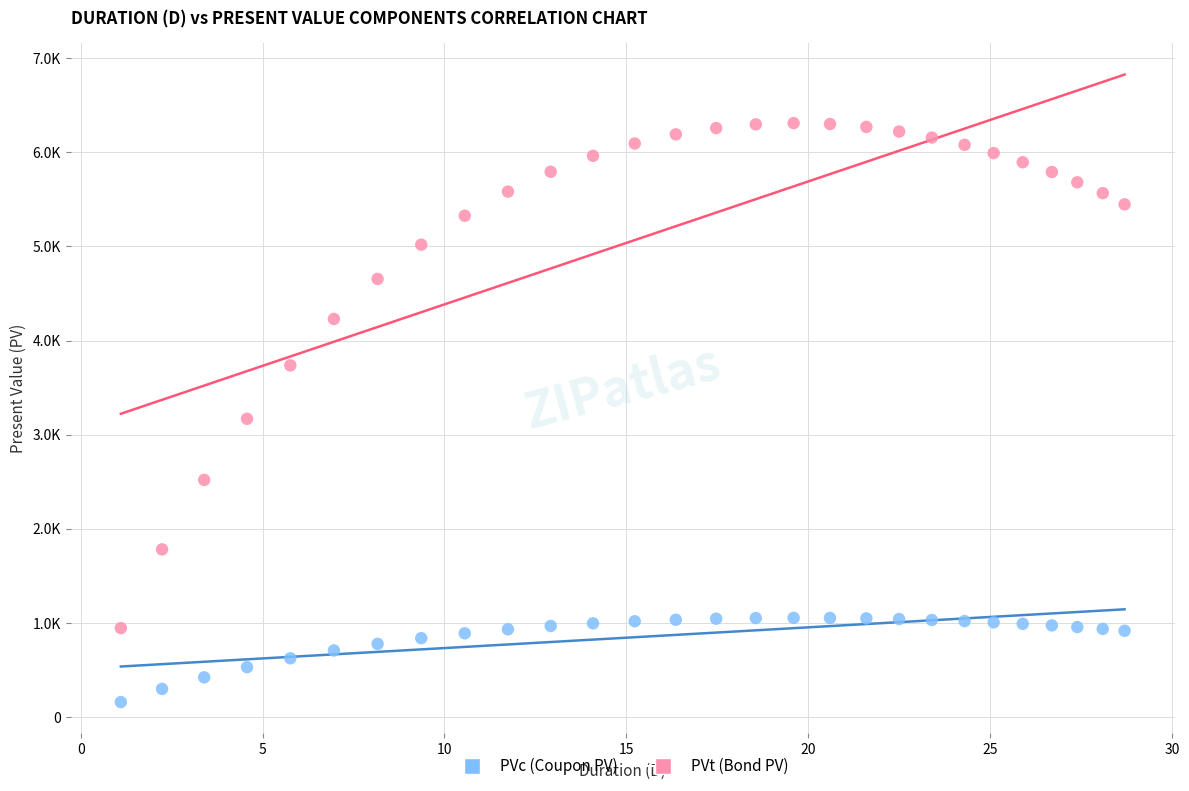

Which series reaches the minimum Y coordinate?

PVc (Coupon PV)